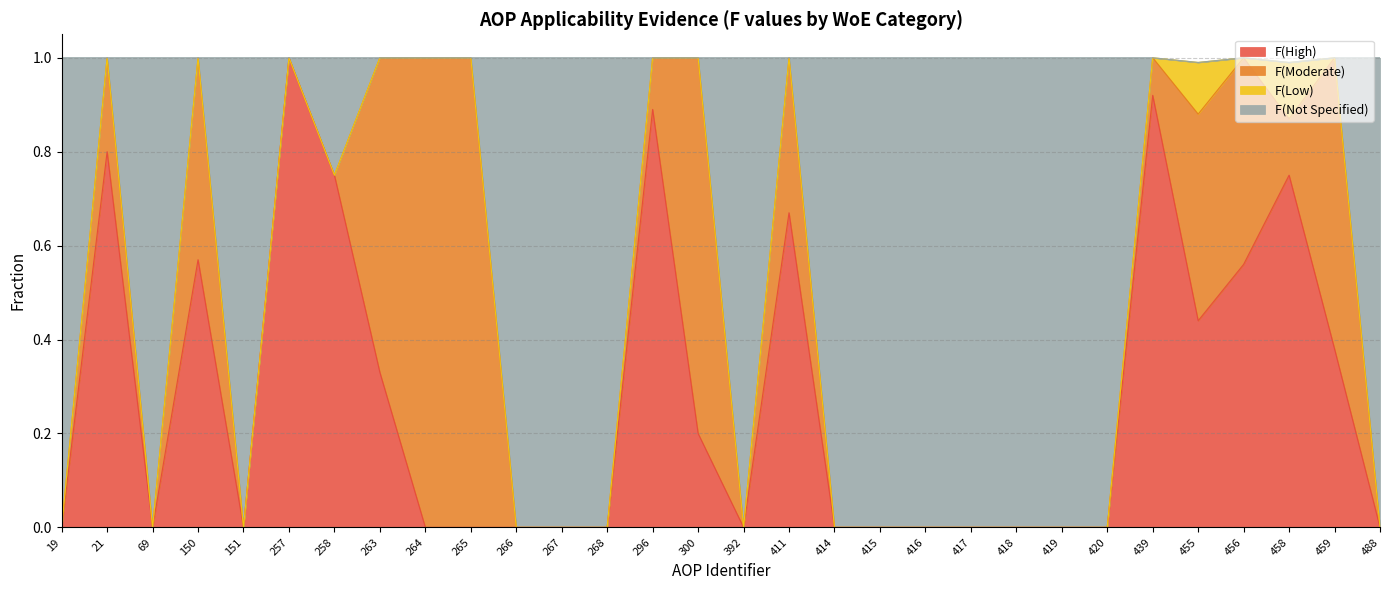

What is the maximum value for F(High)?

1.0